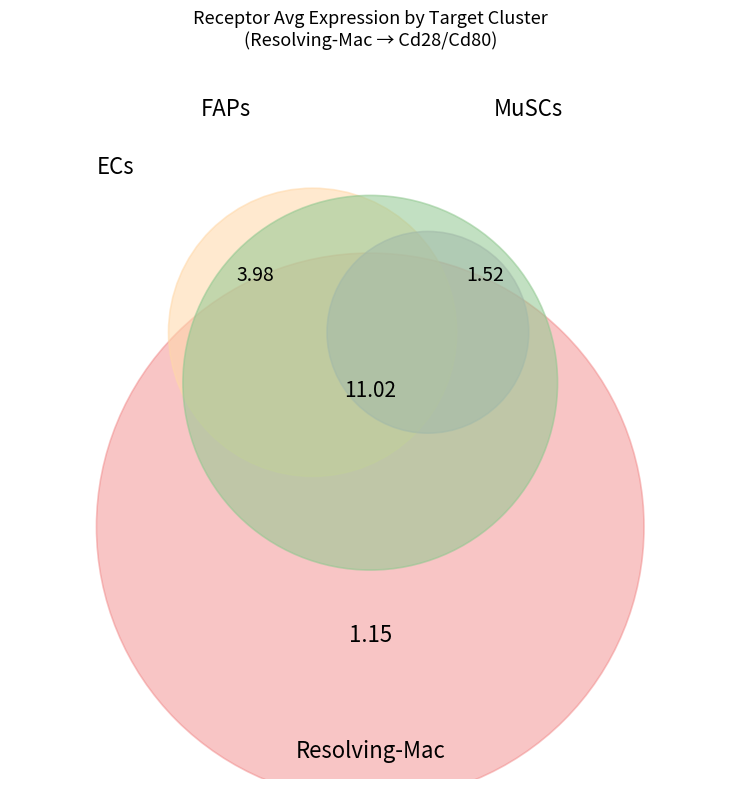

What portion of the pie excludes Resolving-Mac?

37.6%